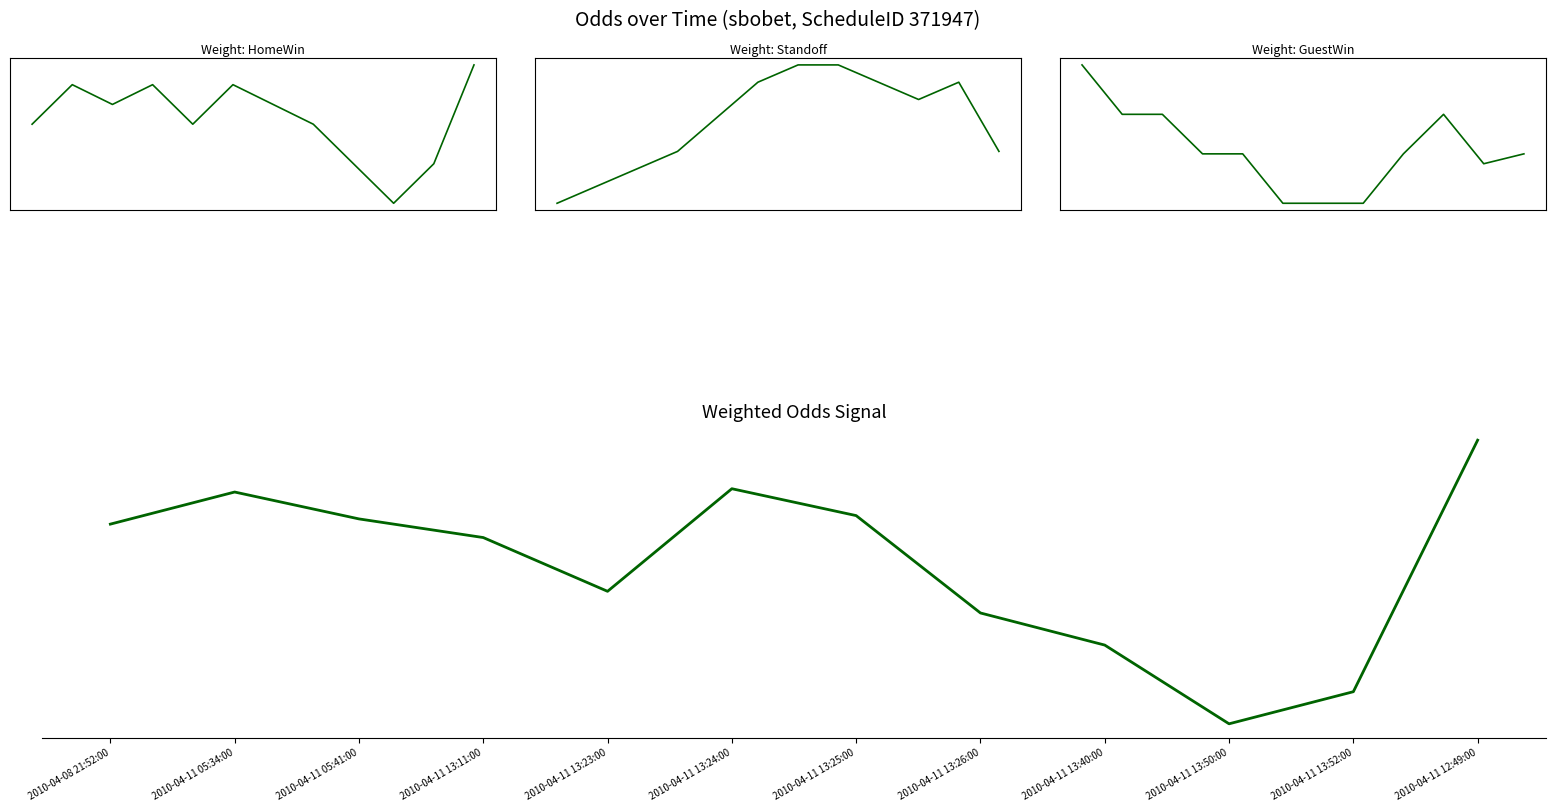

List the labels in order of GuestWin value, largest first.

2010-04-08 21:52:00, 2010-04-11 05:34:00, 2010-04-11 05:41:00, 2010-04-11 13:50:00, 2010-04-11 13:11:00, 2010-04-11 13:23:00, 2010-04-11 13:40:00, 2010-04-11 12:49:00, 2010-04-11 13:52:00, 2010-04-11 13:24:00, 2010-04-11 13:25:00, 2010-04-11 13:26:00